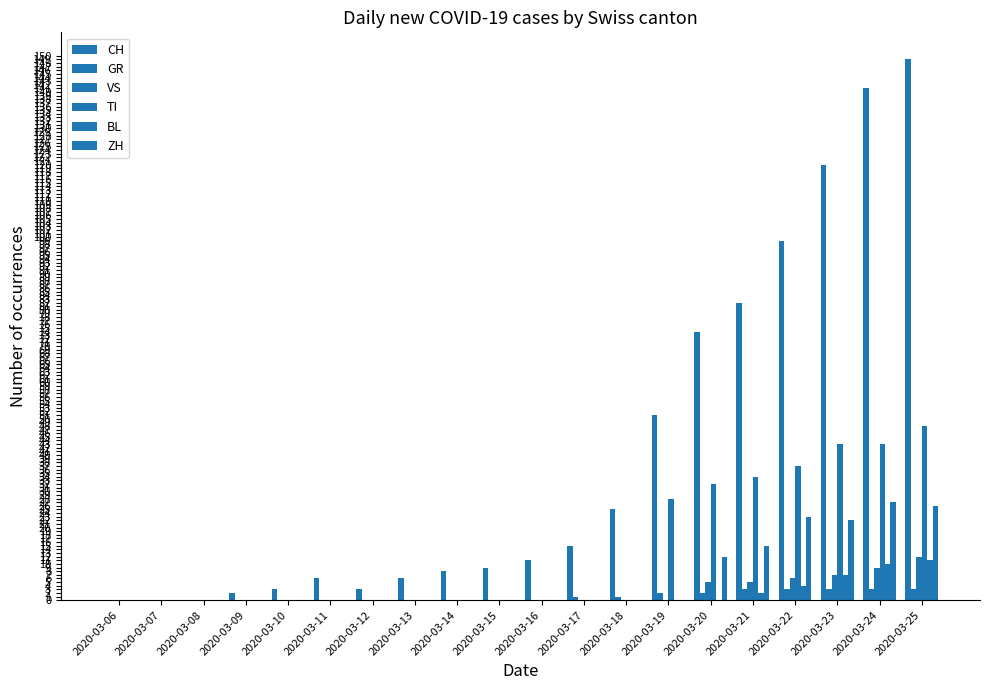

At which label does BL reach its peak?

2020-03-25